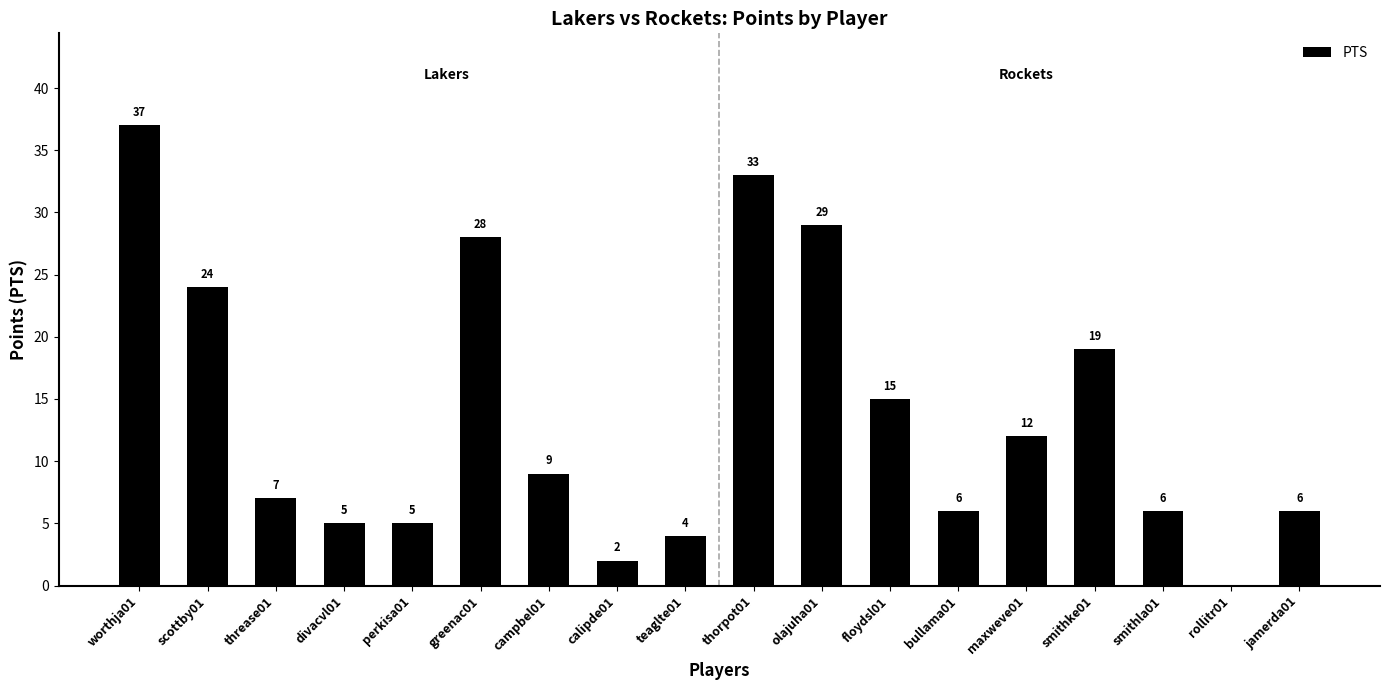

Where is the data nearest to the value 18?

smithke01